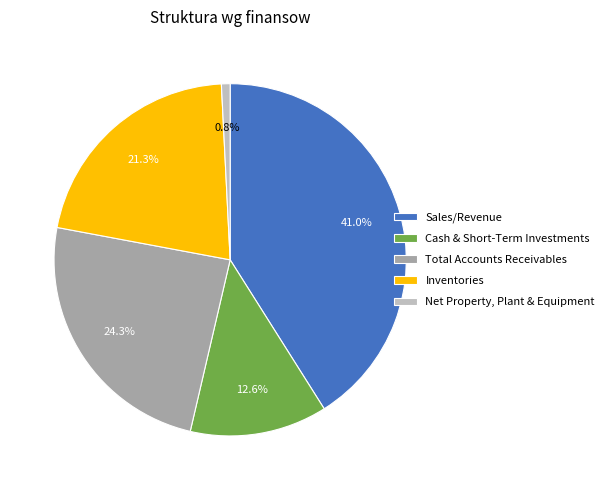

How many slices are in this pie chart?

5